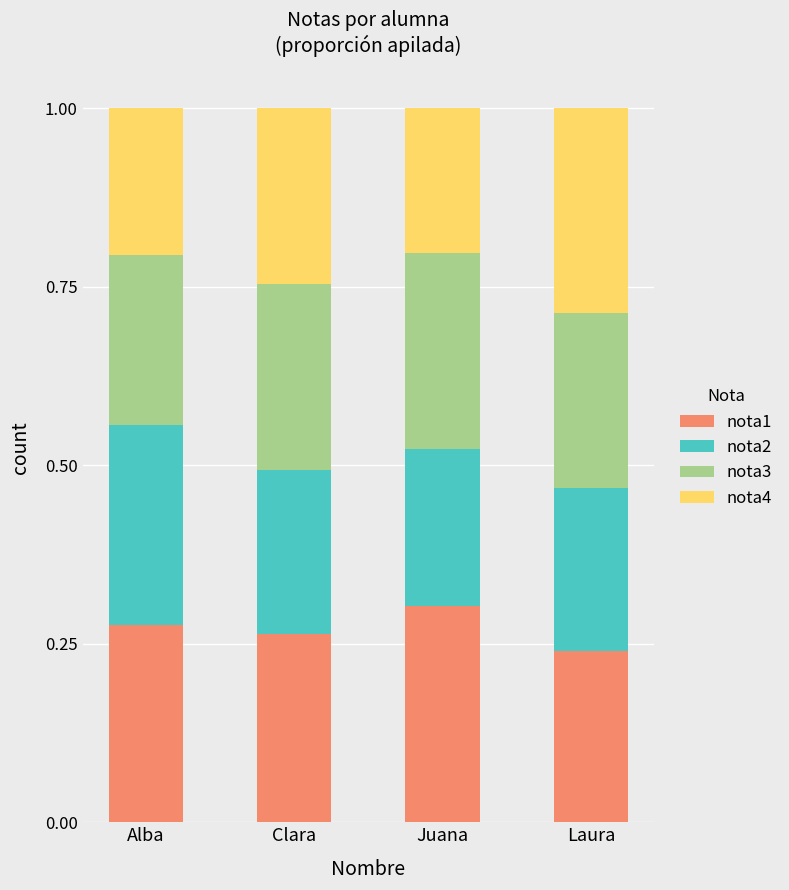

True or false: nota1 has a value of 0.3 at Alba.

True